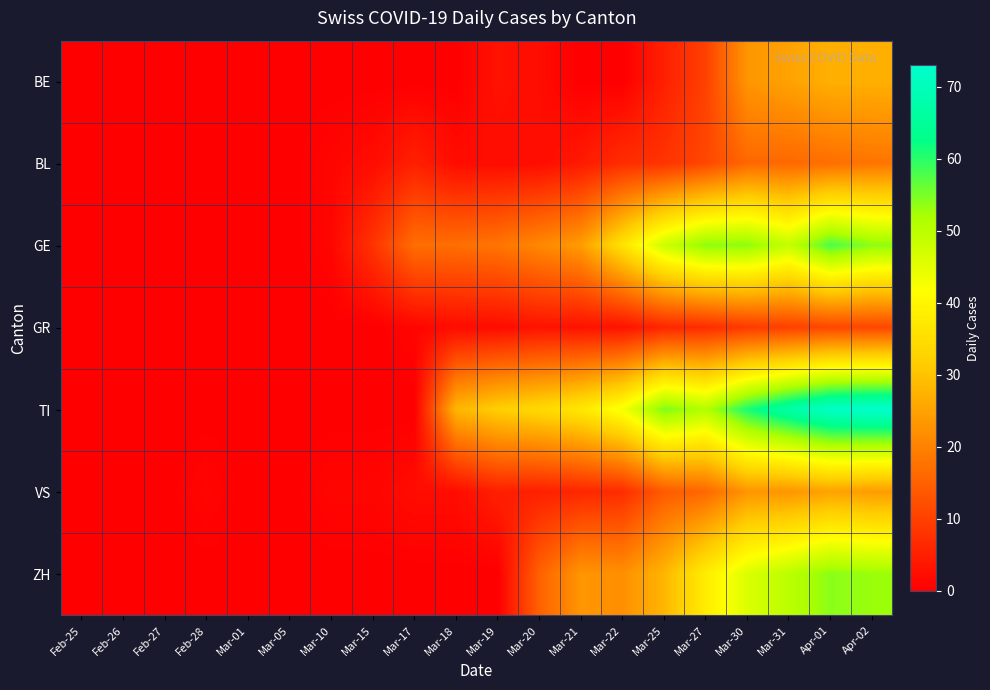

Rank the series at Apr-02 from highest to lowest value.

TI, GE, ZH, BE, VS, BL, GR